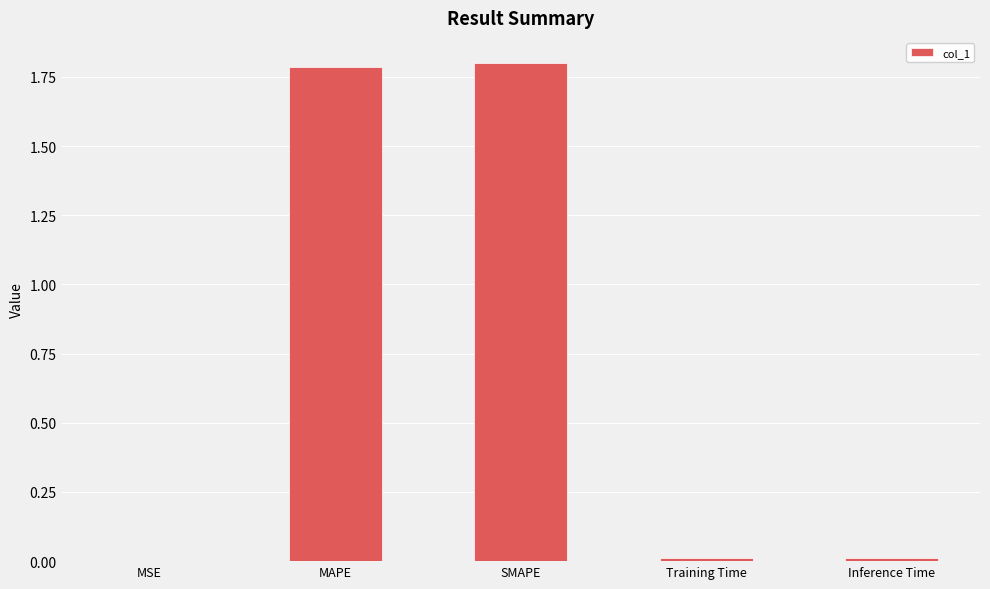

What is the greatest value displayed?

1.8